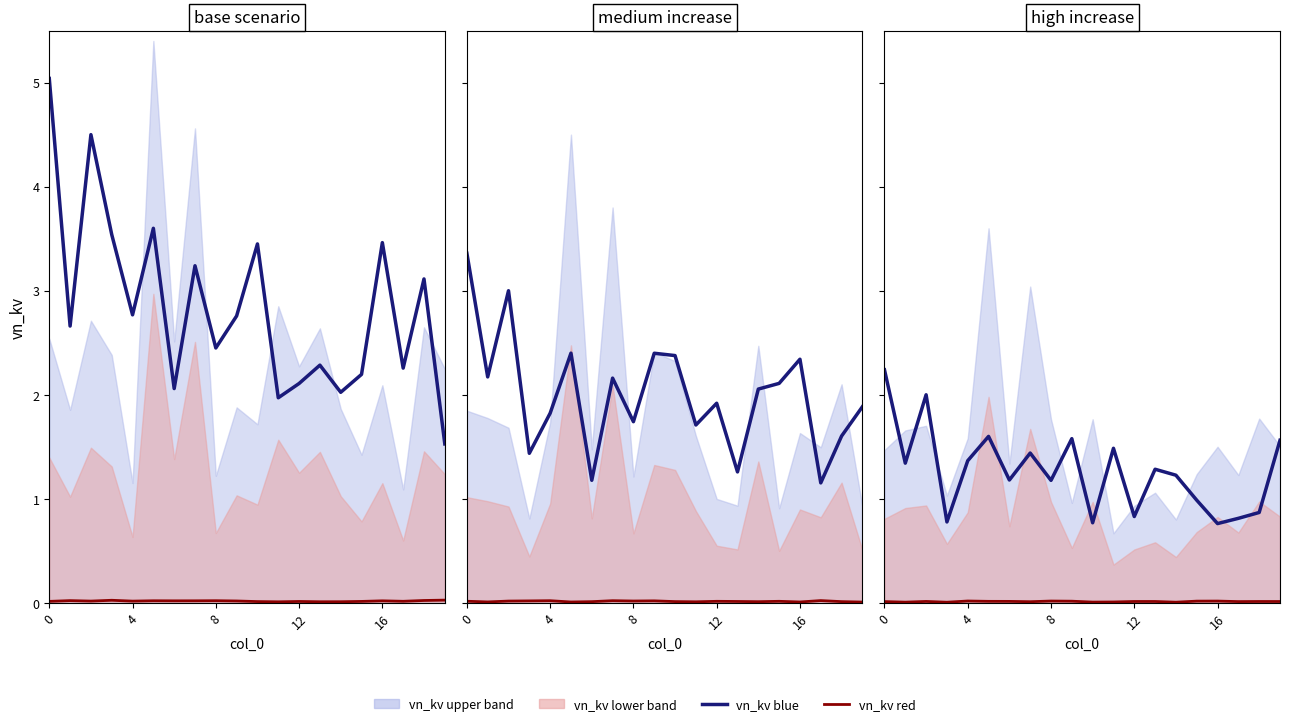

How many lines are shown in the chart?

2